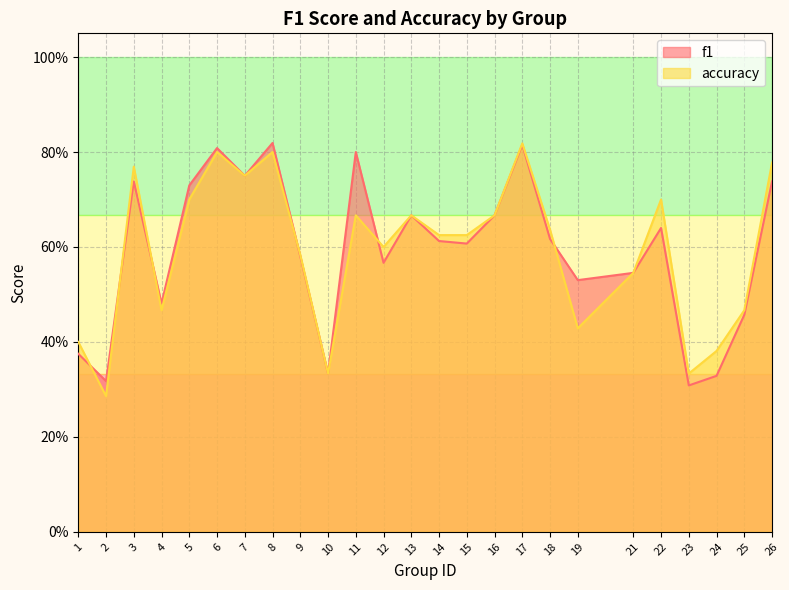

What is the value of the f1 point at the 14th from the left?

0.6